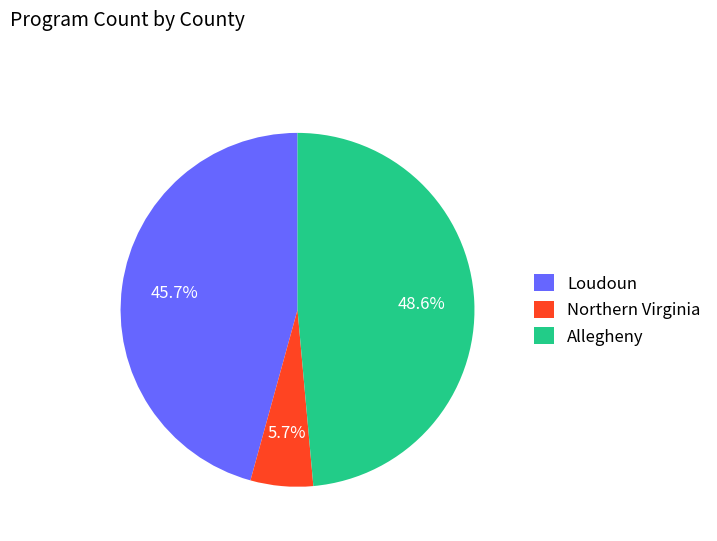

The Allegheny slice represents 49% of the pie. True or false?

True